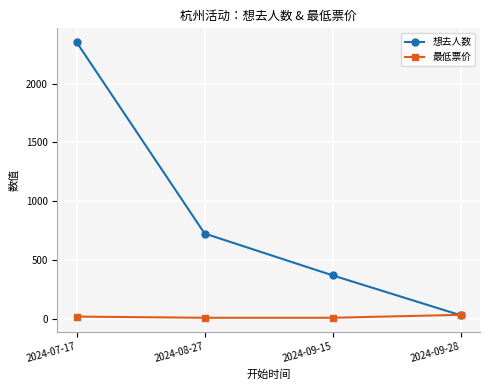

List the series in order of their peak value, highest first.

想去人数, 最低票价